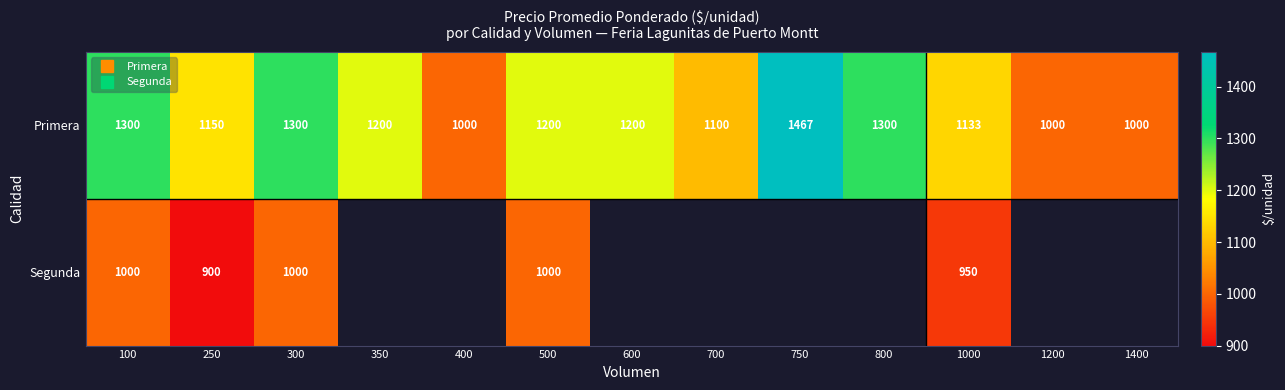

What is the highest value of the Primera series?

1467.0